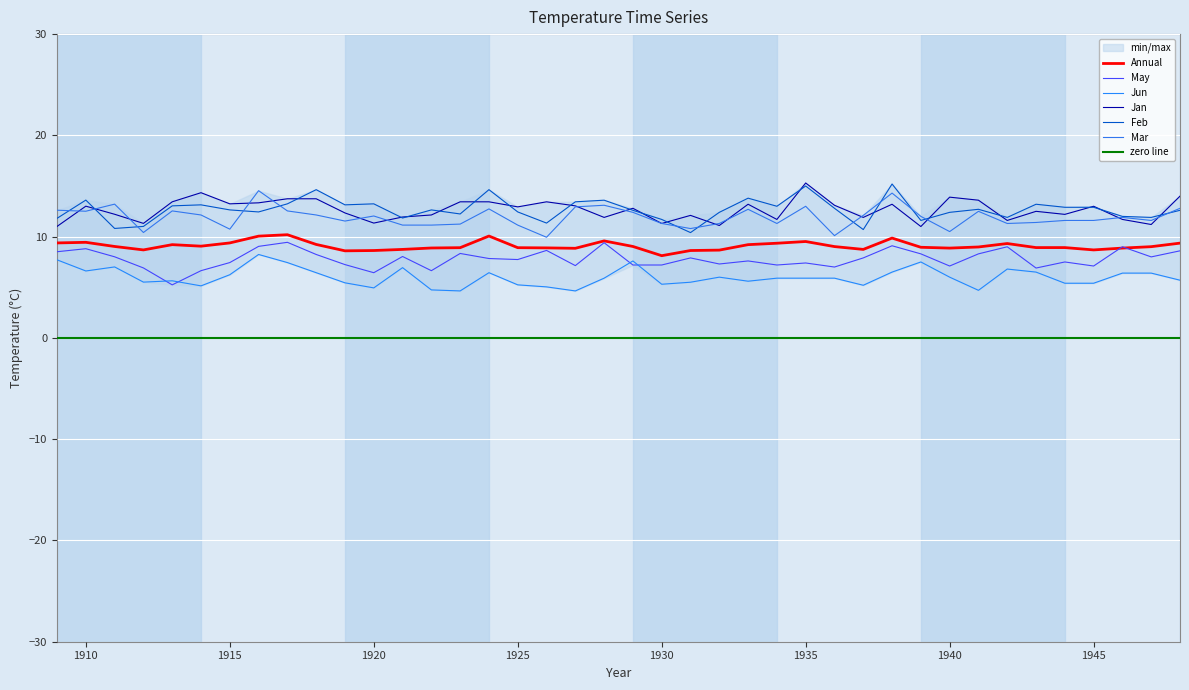

Reading left to right, transcribe all the data shown in this chart.

Annual: 1909=9.4	1910=9.4	1911=9.0	1912=8.7	1913=9.2	1914=9.1	1915=9.4	1916=10.1	1917=10.2	1918=9.2	1919=8.6	1920=8.6	1921=8.7	1922=8.9	1923=8.9	1924=10.1	1925=8.9	1926=8.9	1927=8.8	1928=9.6	1929=9.0	1930=8.1	1931=8.6	1932=8.7	1933=9.2	1934=9.3	1935=9.5	1936=9.0	1937=8.7	1938=9.9	1939=8.9	1940=8.9	1941=9.0	1942=9.3	1943=8.9	1944=8.9	1945=8.7	1946=8.9	1947=9.0	1948=9.4
May: 1909=8.5	1910=8.8	1911=8.0	1912=6.9	1913=5.2	1914=6.6	1915=7.4	1916=9.0	1917=9.4	1918=8.2	1919=7.2	1920=6.4	1921=8.0	1922=6.6	1923=8.3	1924=7.8	1925=7.7	1926=8.6	1927=7.1	1928=9.4	1929=7.2	1930=7.2	1931=7.9	1932=7.3	1933=7.6	1934=7.2	1935=7.4	1936=7.0	1937=7.9	1938=9.1	1939=8.3	1940=7.1	1941=8.3	1942=9.0	1943=6.9	1944=7.5	1945=7.1	1946=9.0	1947=8.0	1948=8.6
Jun: 1909=7.7	1910=6.6	1911=7.0	1912=5.5	1913=5.6	1914=5.1	1915=6.2	1916=8.2	1917=7.4	1918=6.4	1919=5.4	1920=4.9	1921=6.9	1922=4.7	1923=4.6	1924=6.4	1925=5.2	1926=5.0	1927=4.6	1928=5.9	1929=7.6	1930=5.3	1931=5.5	1932=6.0	1933=5.6	1934=5.9	1935=5.9	1936=5.9	1937=5.2	1938=6.5	1939=7.5	1940=6.0	1941=4.7	1942=6.8	1943=6.5	1944=5.4	1945=5.4	1946=6.4	1947=6.4	1948=5.7
Jan: 1909=11.0	1910=13.0	1911=12.2	1912=11.3	1913=13.4	1914=14.3	1915=13.2	1916=13.3	1917=13.7	1918=13.7	1919=12.3	1920=11.3	1921=11.9	1922=12.1	1923=13.4	1924=13.4	1925=12.9	1926=13.4	1927=13.0	1928=11.9	1929=12.8	1930=11.3	1931=12.1	1932=11.1	1933=13.2	1934=11.7	1935=15.3	1936=13.1	1937=11.9	1938=13.2	1939=11.0	1940=13.9	1941=13.6	1942=11.6	1943=12.5	1944=12.2	1945=13.0	1946=11.7	1947=11.2	1948=14.0
Feb: 1909=11.8	1910=13.6	1911=10.8	1912=11.0	1913=13.0	1914=13.1	1915=12.6	1916=12.4	1917=13.2	1918=14.6	1919=13.1	1920=13.2	1921=11.8	1922=12.6	1923=12.2	1924=14.6	1925=12.4	1926=11.3	1927=13.4	1928=13.6	1929=12.6	1930=11.7	1931=10.4	1932=12.4	1933=13.8	1934=13.0	1935=15.0	1936=12.8	1937=10.7	1938=15.2	1939=11.6	1940=12.4	1941=12.7	1942=11.9	1943=13.2	1944=12.9	1945=12.9	1946=12.0	1947=11.9	1948=12.6
Mar: 1909=12.6	1910=12.5	1911=13.2	1912=10.4	1913=12.5	1914=12.1	1915=10.7	1916=14.5	1917=12.5	1918=12.1	1919=11.5	1920=12.0	1921=11.1	1922=11.1	1923=11.2	1924=12.7	1925=11.1	1926=9.9	1927=12.9	1928=13.1	1929=12.4	1930=11.3	1931=10.8	1932=11.3	1933=12.7	1934=11.3	1935=13.0	1936=10.1	1937=12.1	1938=14.3	1939=12.0	1940=10.5	1941=12.5	1942=11.3	1943=11.4	1944=11.6	1945=11.6	1946=11.9	1947=11.6	1948=12.8